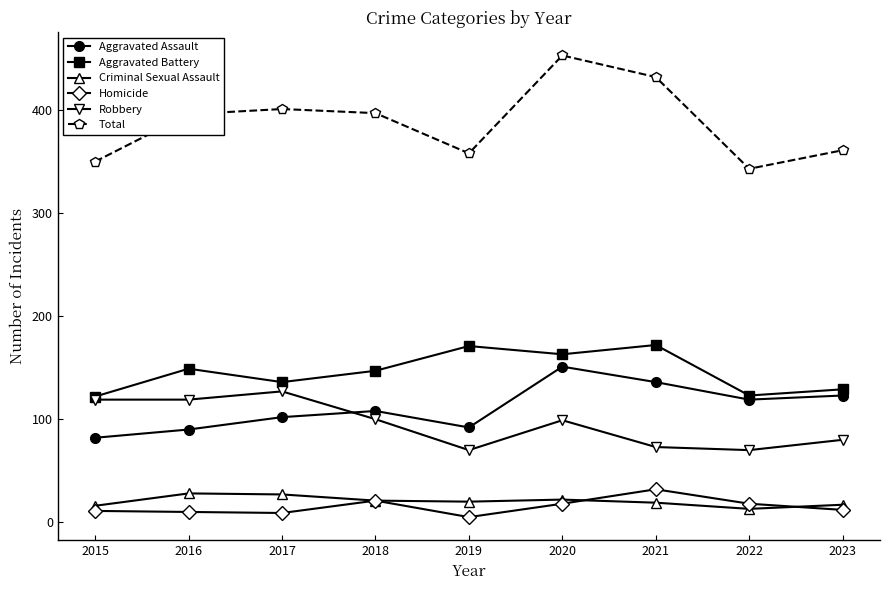

The value of Robbery at 2020 is 99. True or false?

True